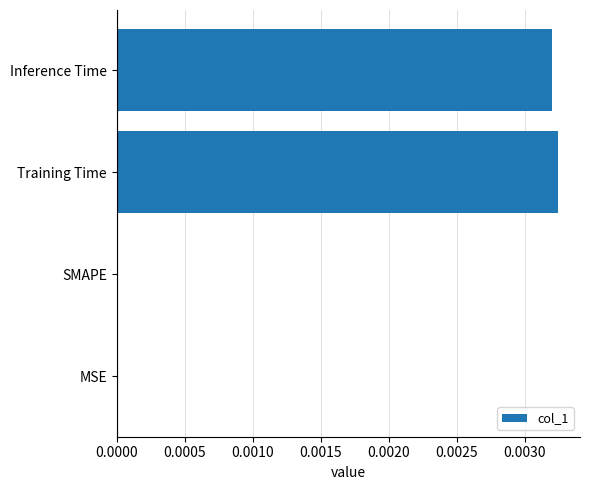

How many categories are shown in the chart?

4